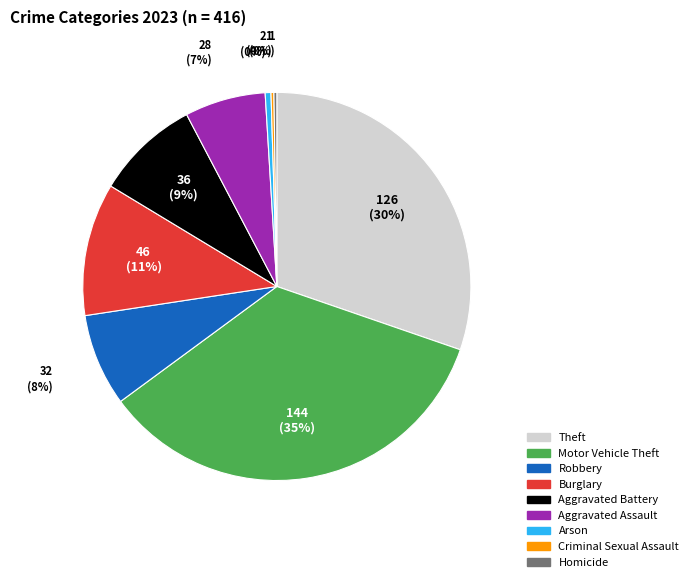

What is the largest slice in the pie chart?

Motor Vehicle Theft